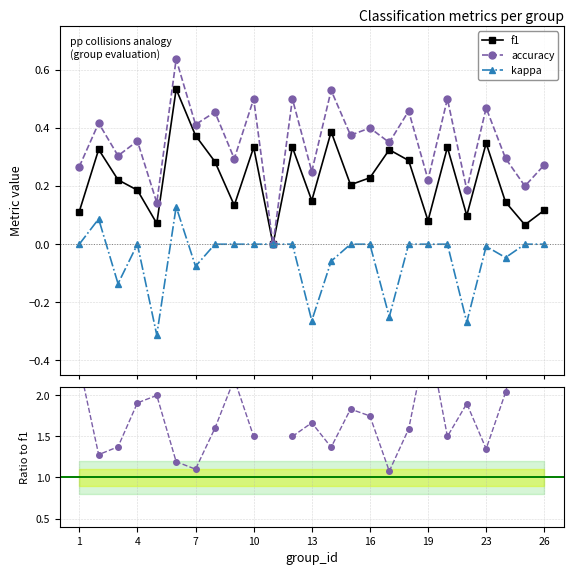

Which series has the largest total across all categories?

accuracy